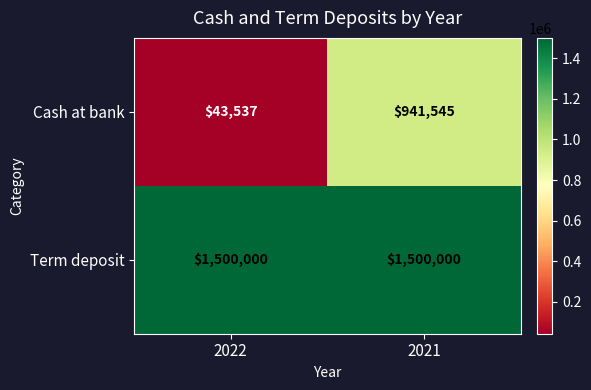

At which label is Cash at bank closest to 492541?

2022